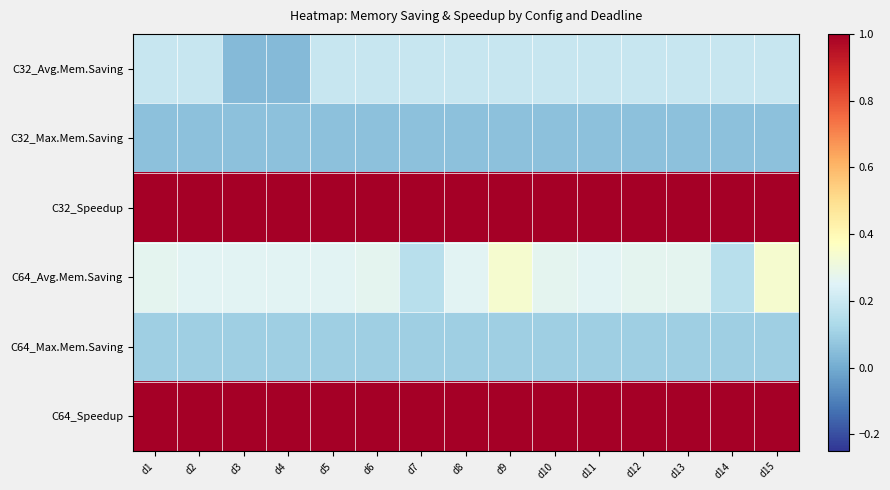

Count the number of data series in this chart.

6